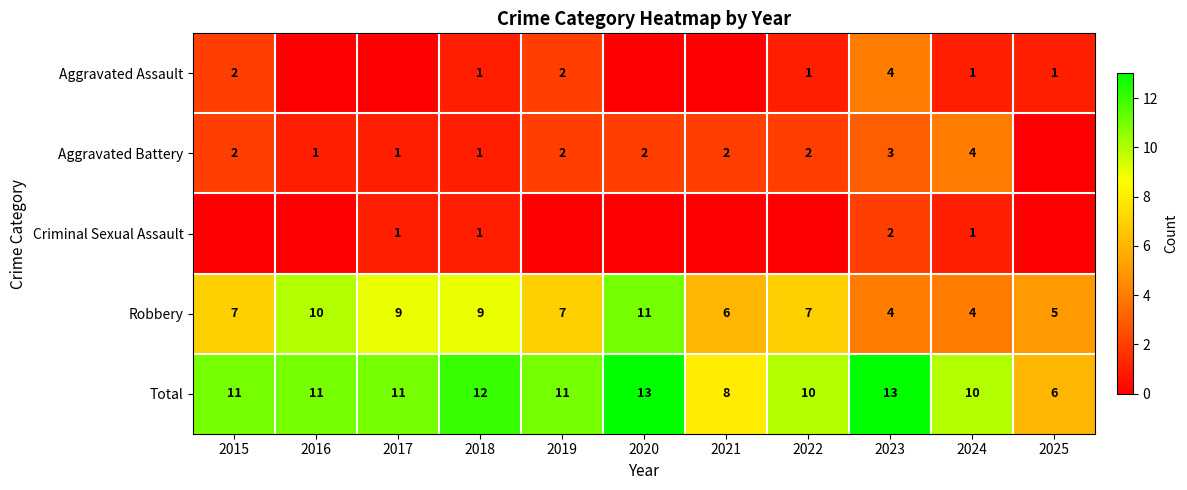

Read the Total value at 2015.

11